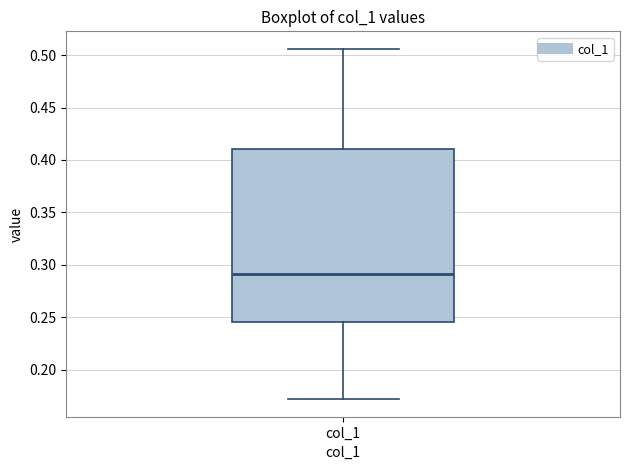

Read this box plot against the y-axis: the position of the median line, the range covered by the box, and the ends of both whiskers. The values are not printed on the chart, so give them approximately, as read against the axis.

median 0.290, box 0.245 to 0.410, whiskers 0.170 to 0.505